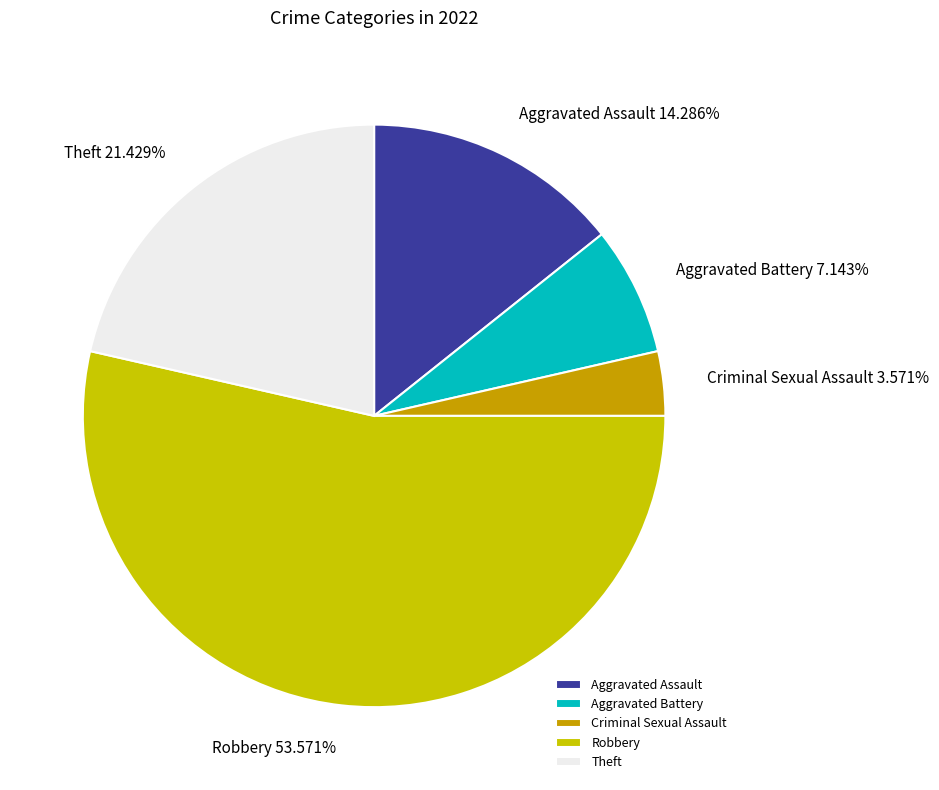

The Aggravated Battery slice represents 14% of the pie. True or false?

False